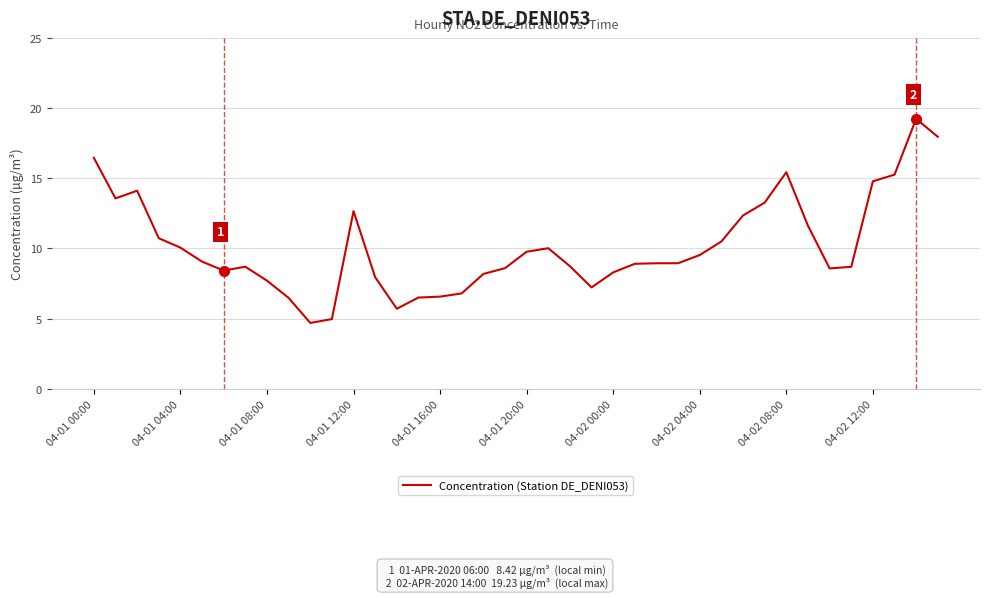

What is the greatest value displayed?

19.2